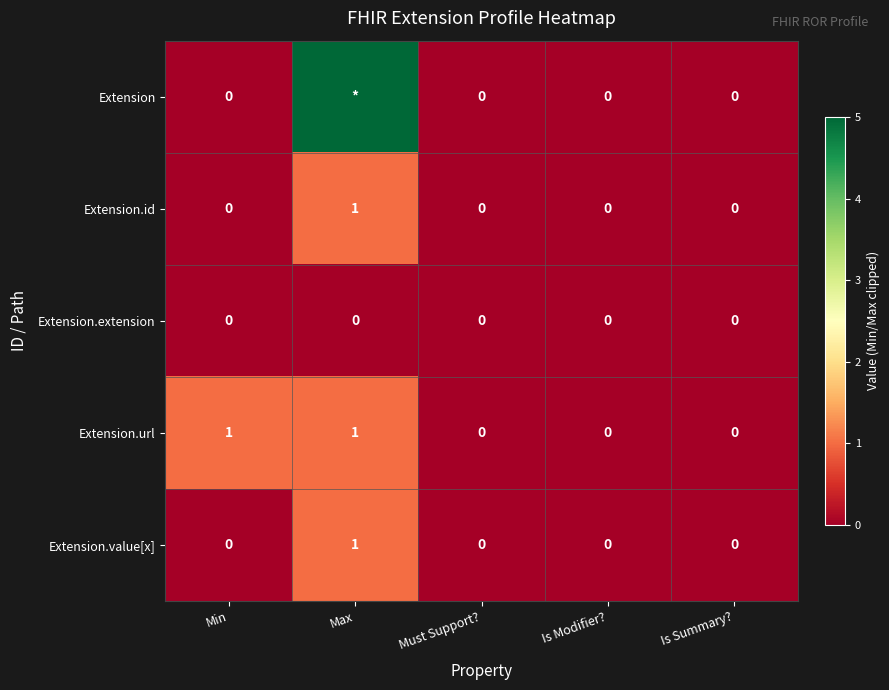

At which category is the sum across all series the highest?

Max